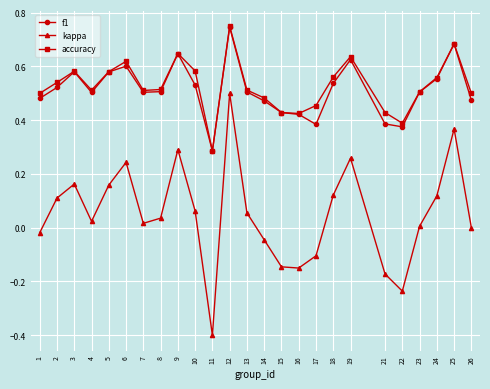

What is the sum of all f1 values?

12.8